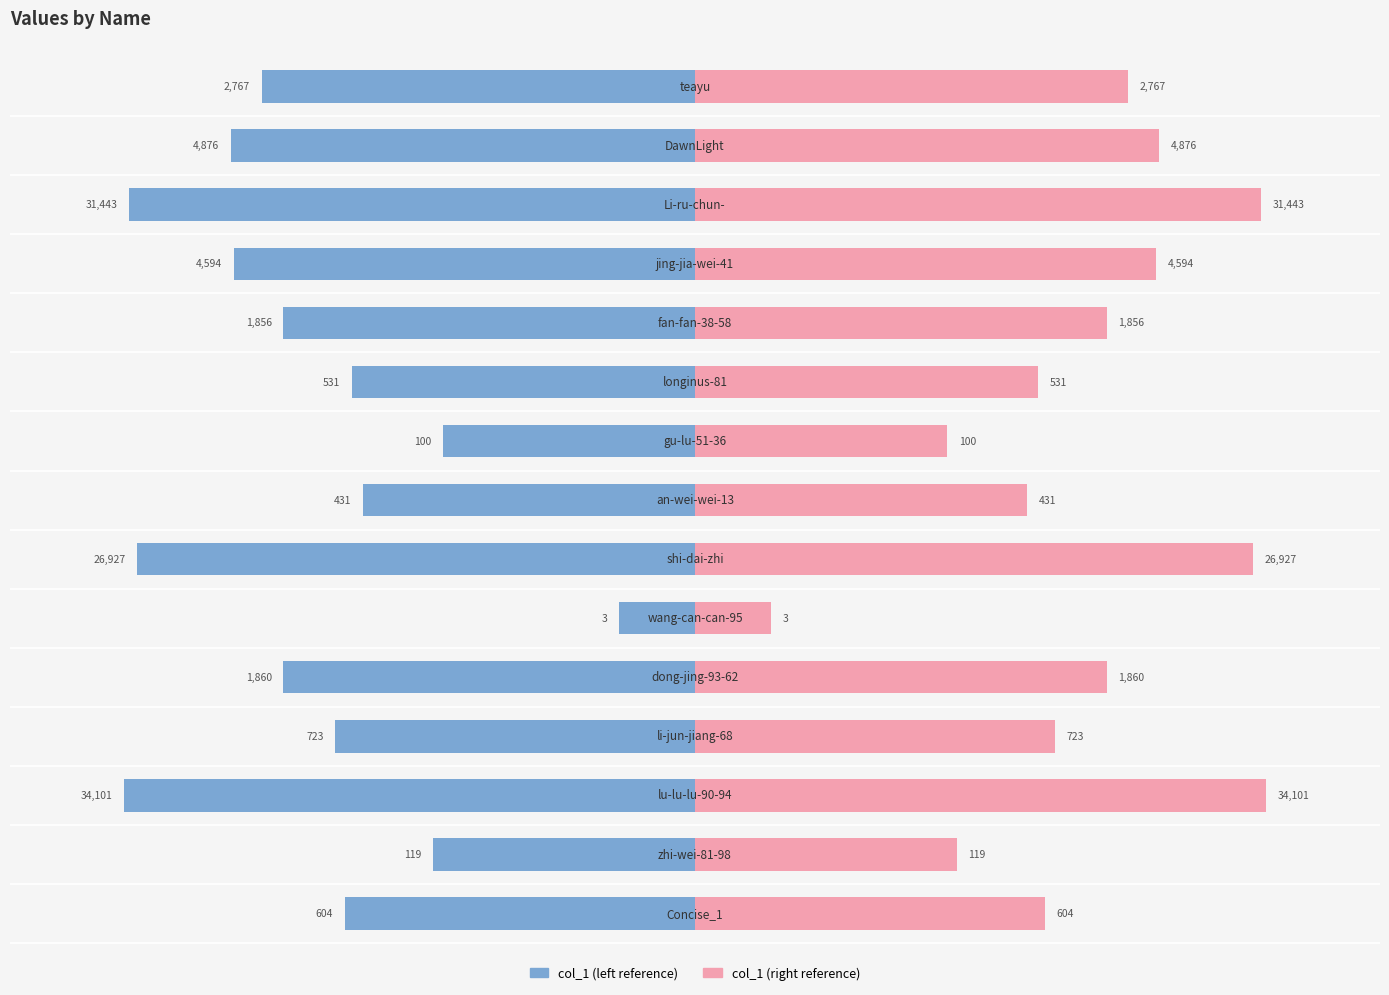

The col_1 (left) series shows -9.2 at 1. True or false?

False